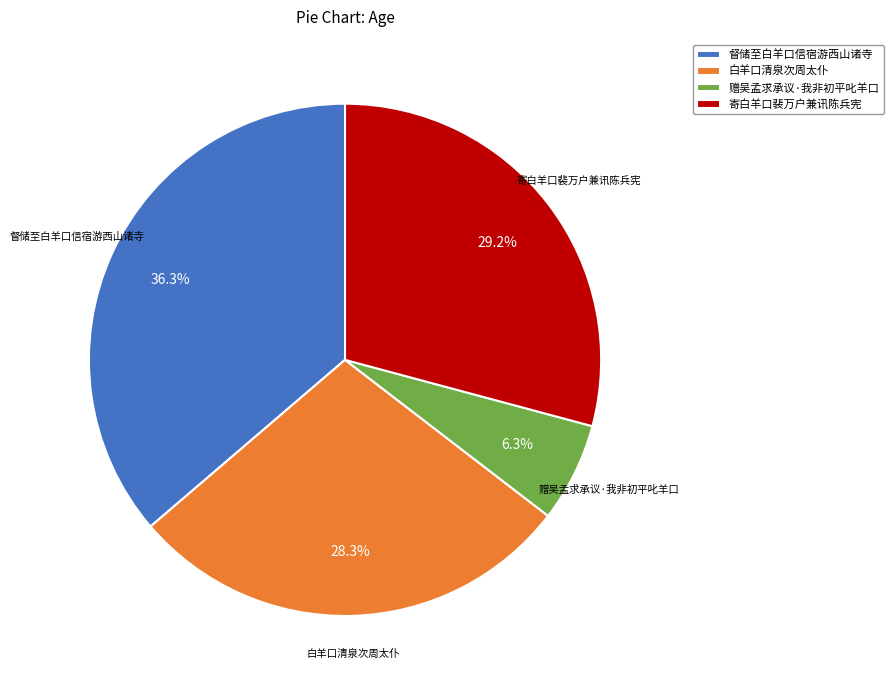

Rank the categories by value from highest to lowest.

督储至白羊口信宿游西山诸寺, 寄白羊口裴万户兼讯陈兵宪, 白羊口清泉次周太仆, 赠吴孟求承议·我非初平叱羊口